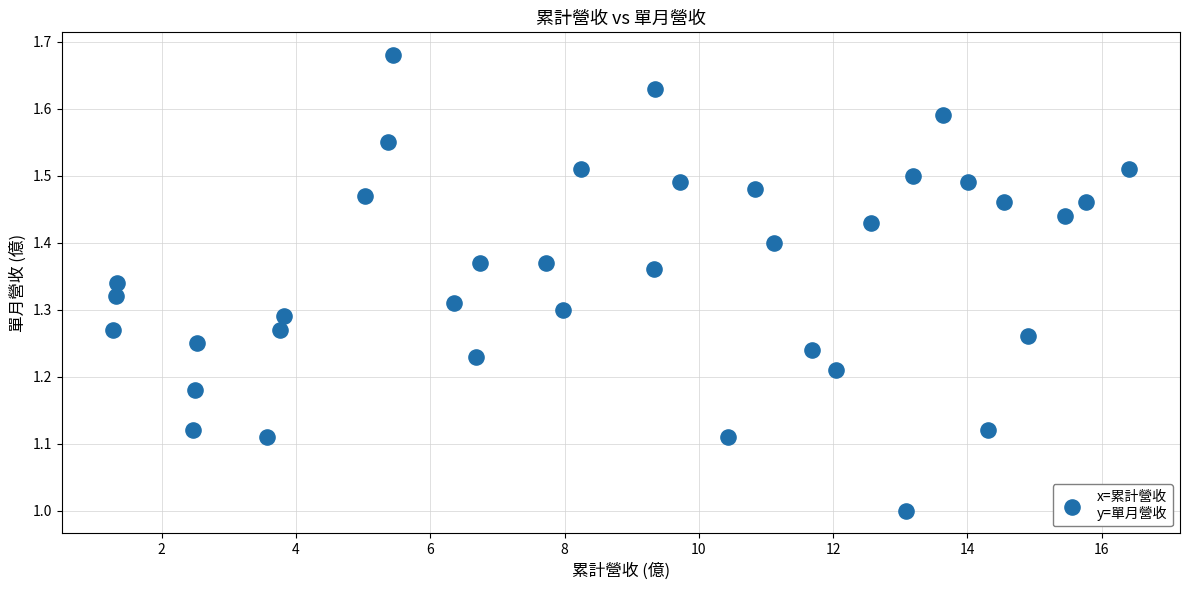

What is the range of X values (max minus min)?

15.1